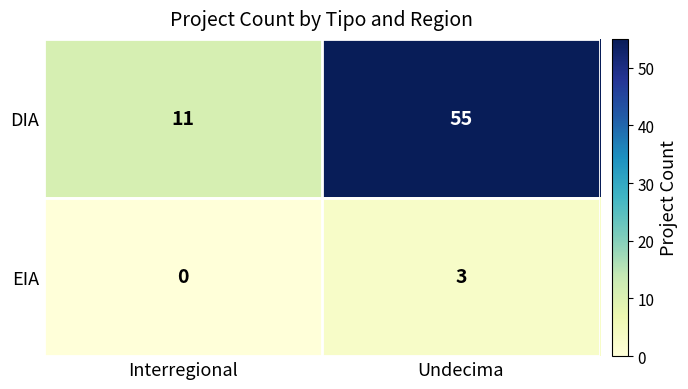

What is the total value across all series at Undecima?

58